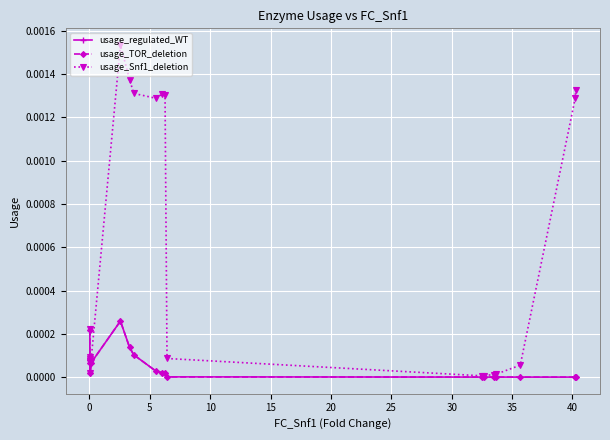

In usage_Snf1_deletion, how many points are higher than both neighbors (excluding endpoints)?

3